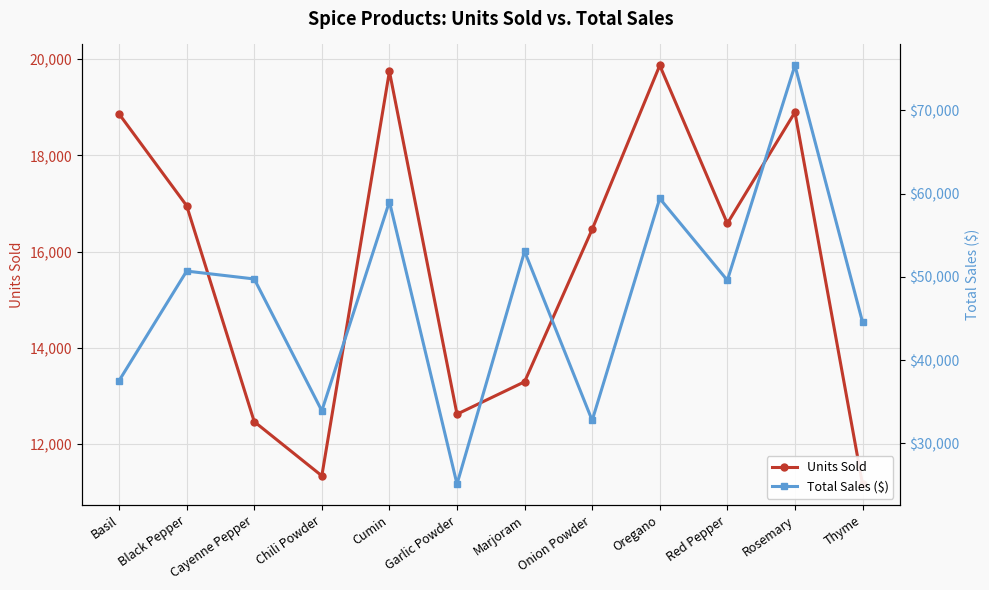

Is the value of Total Sales ($) at Oregano greater than the value of Units Sold at Thyme?

Yes